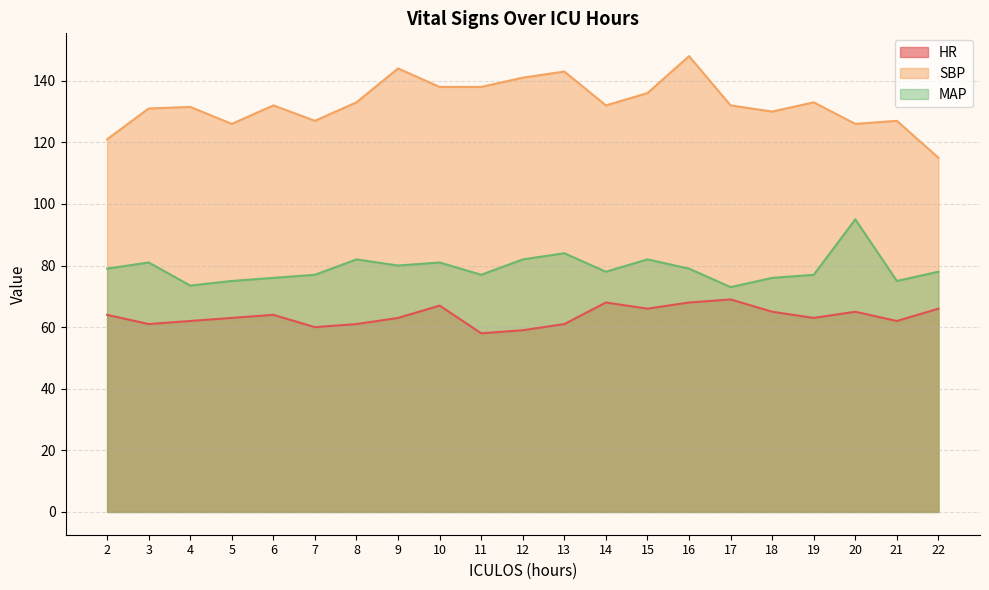

What is the difference between the MAP values at 9 and 5?

5.0